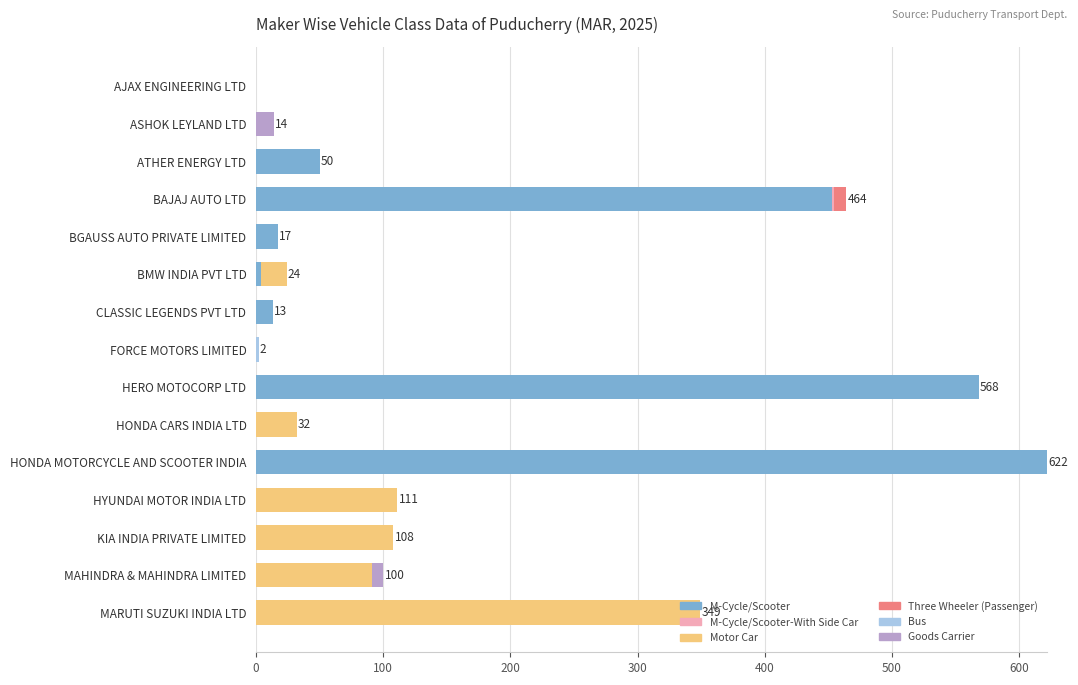

True or false: M-Cycle/Scooter has a value of 0 at MARUTI SUZUKI INDIA LTD.

True